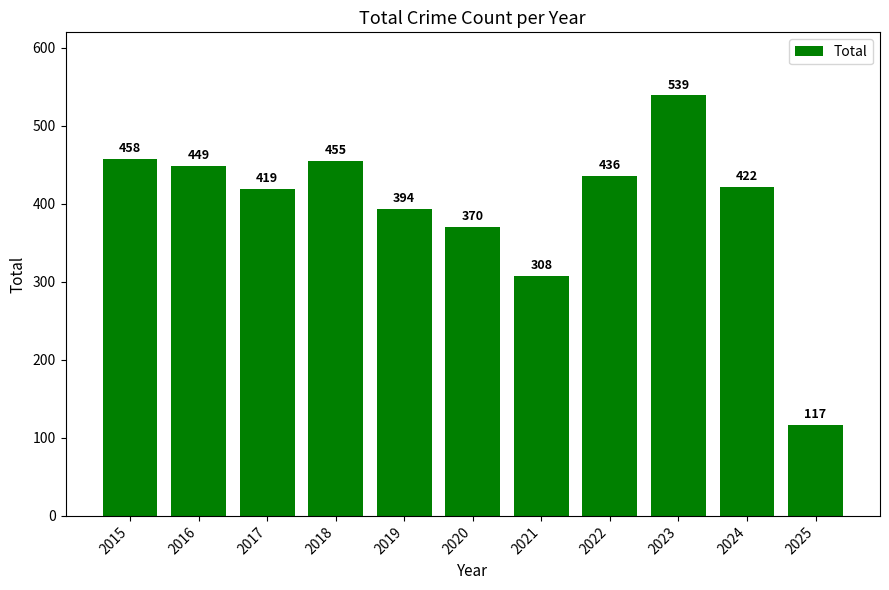

Count the number of data series in this chart.

1